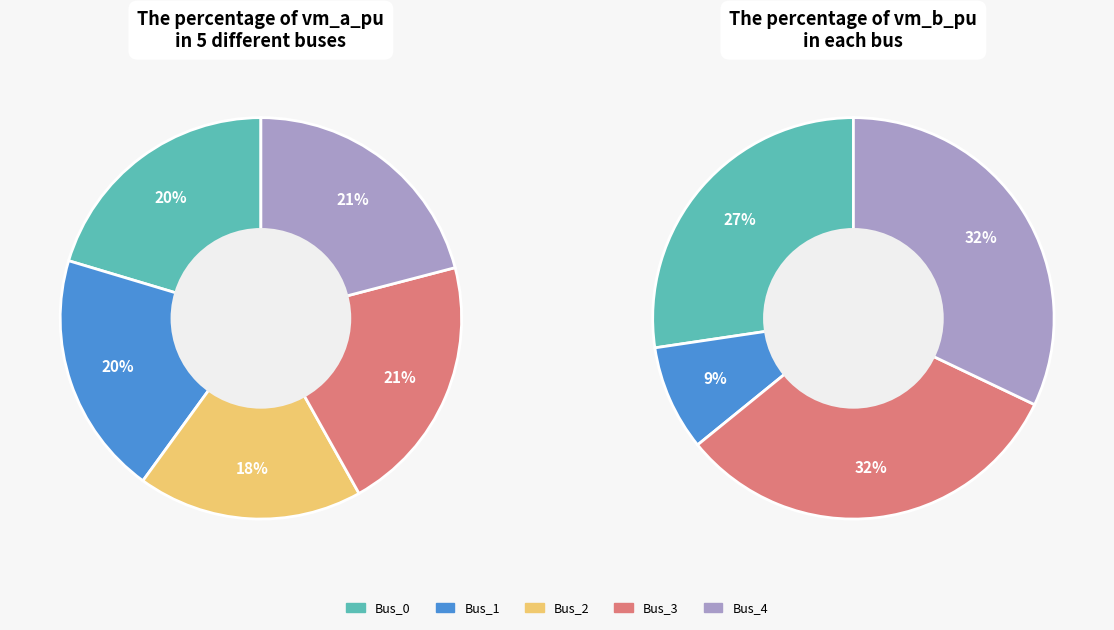

What is the smallest slice in the pie chart?

Bus_2